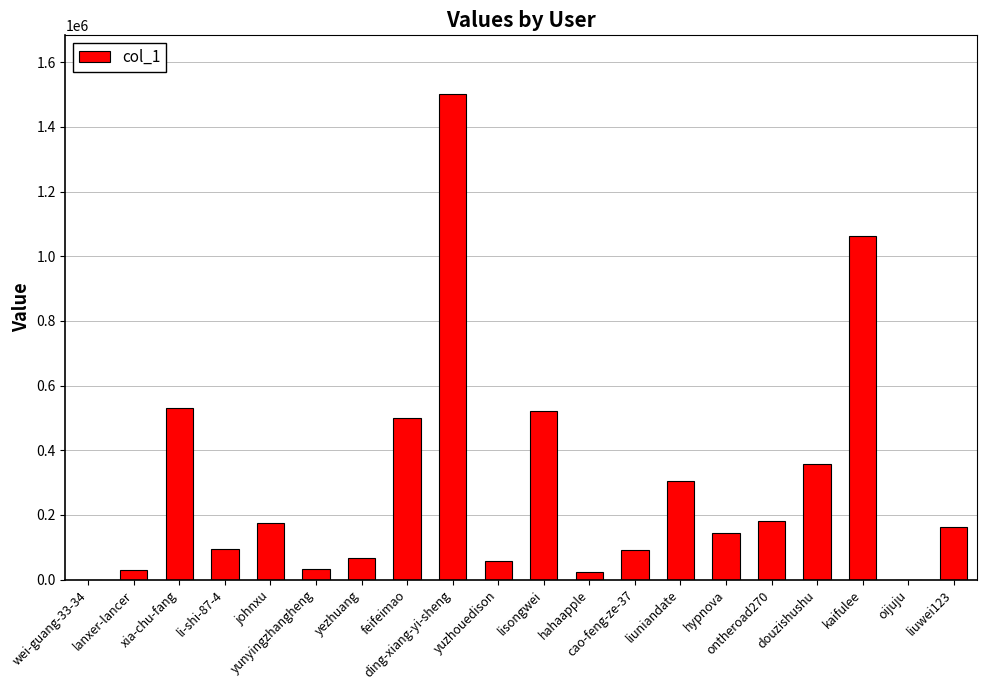

What is the greatest value displayed?

1502971